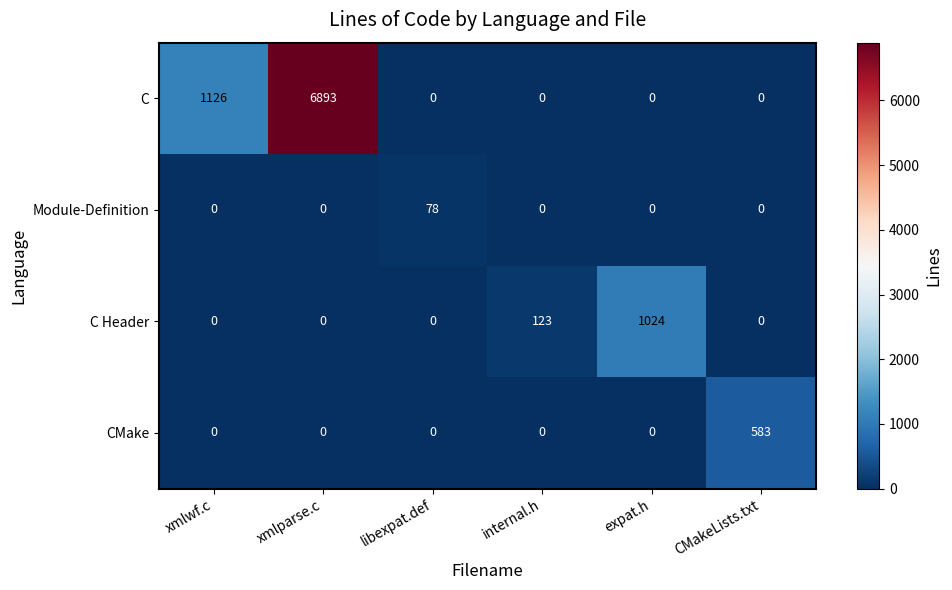

Is it true that CMake equals 0 at xmlwf.c?

True